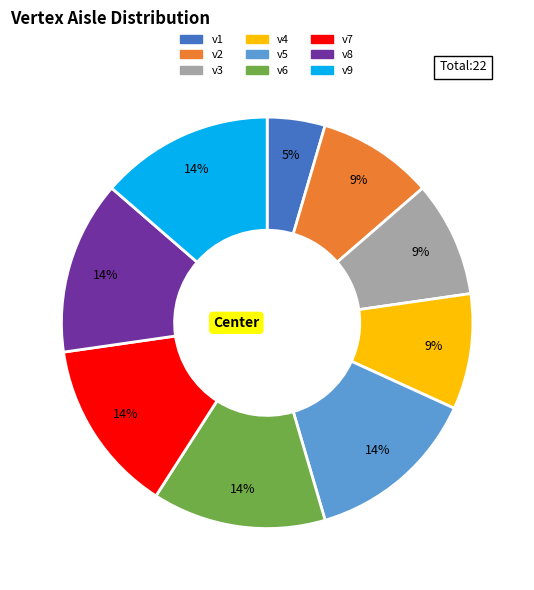

To the nearest percent, what portion does v6 represent?

14%